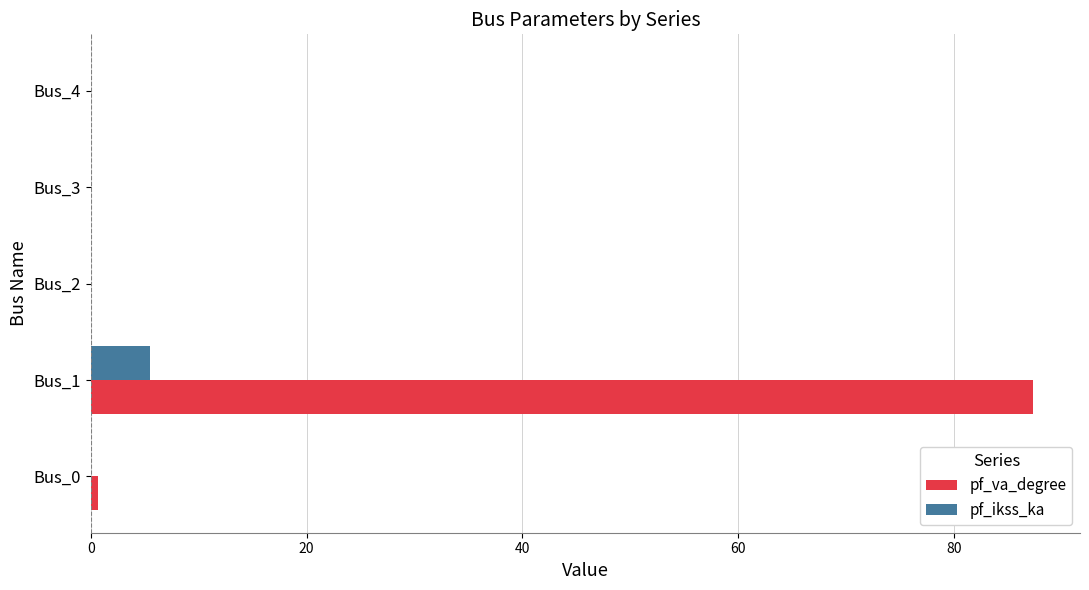

The value of pf_va_degree at Bus_4 is 0.0. True or false?

True